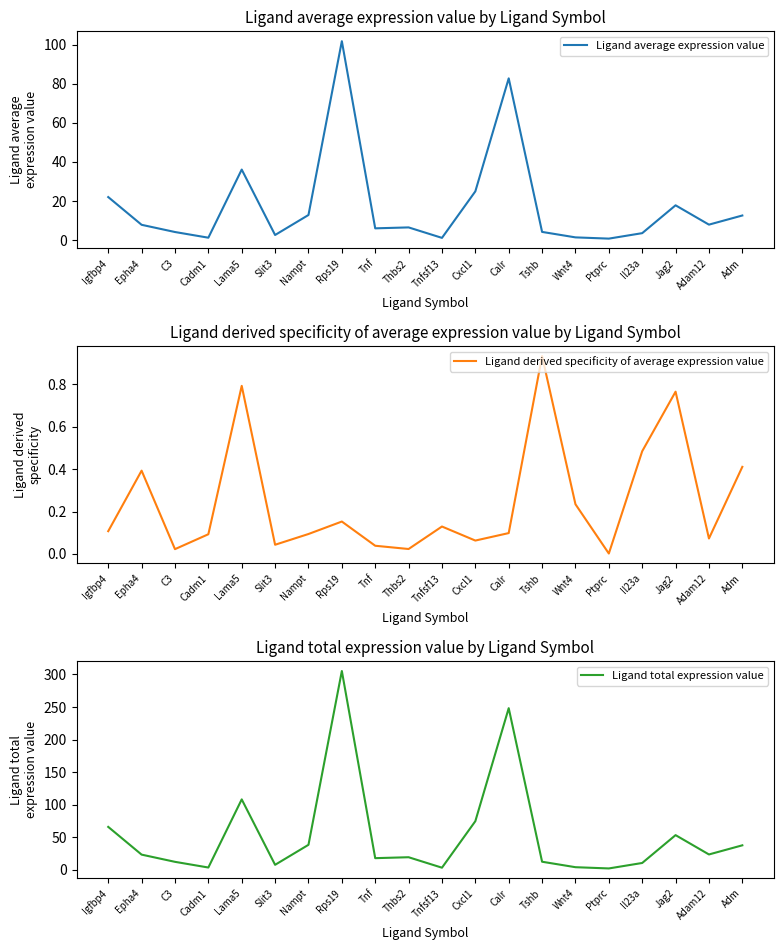

True or false: Ligand total expression value and Ligand derived specificity of average expression value intersect in this chart.

False